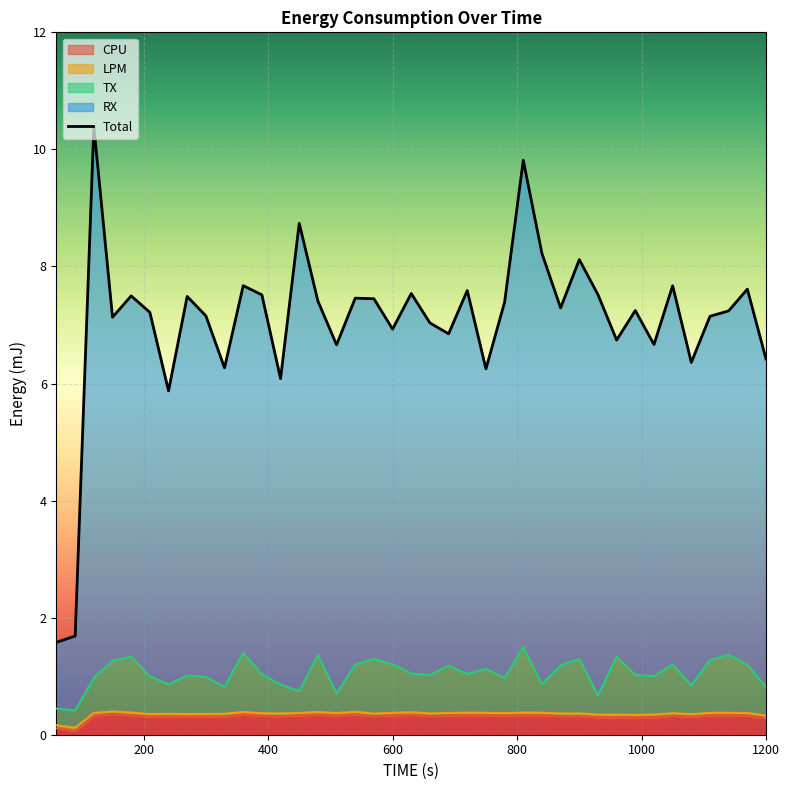

What is the minimum value shown in the chart?

0.1